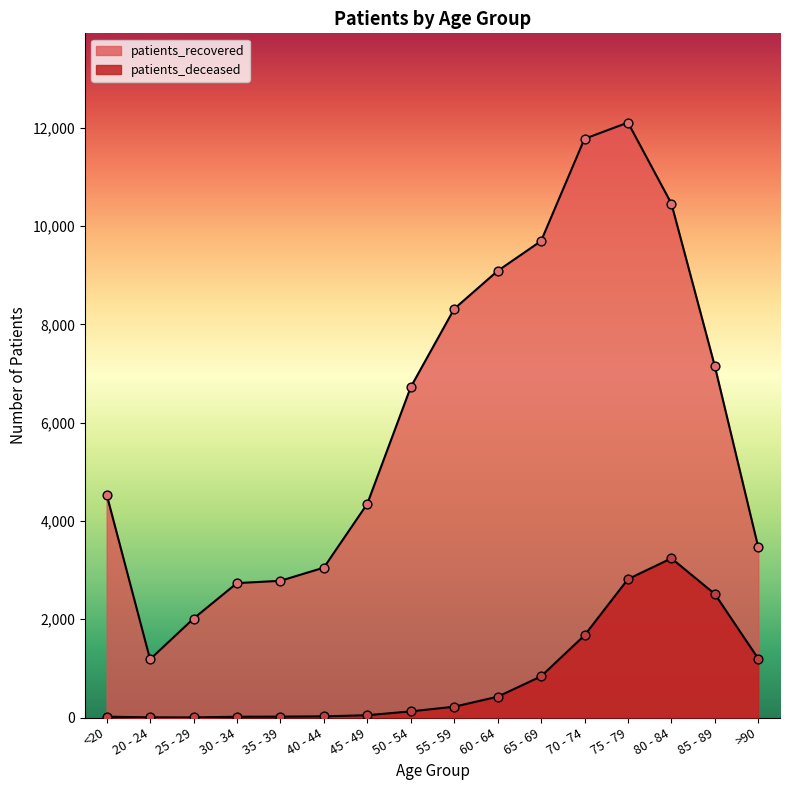

What is the total value across all series at 25 - 29?

2016